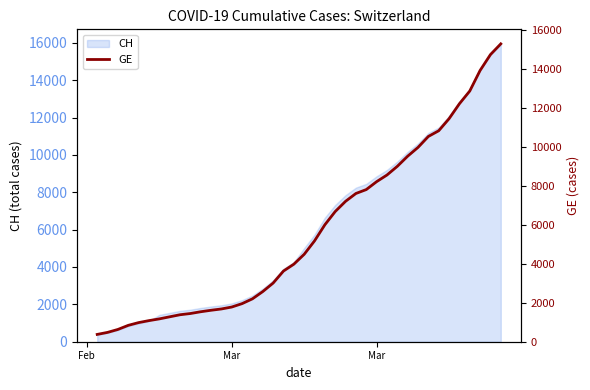

What is the value of the 3rd point from the left?

479